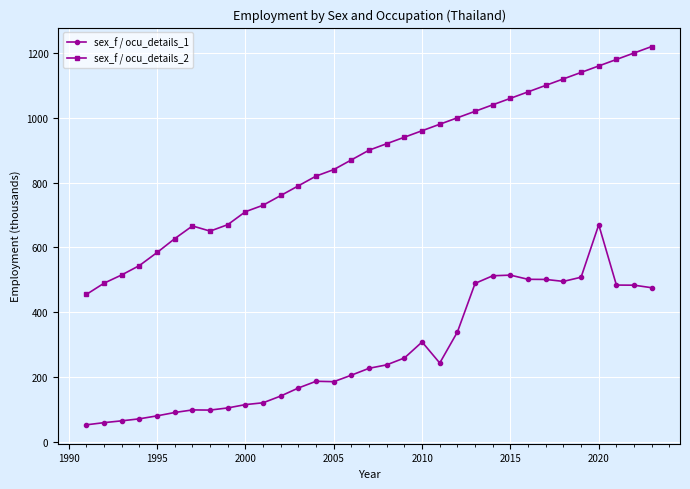

What is the highest value of the sex_f / ocu_details_2 series?

1220.0